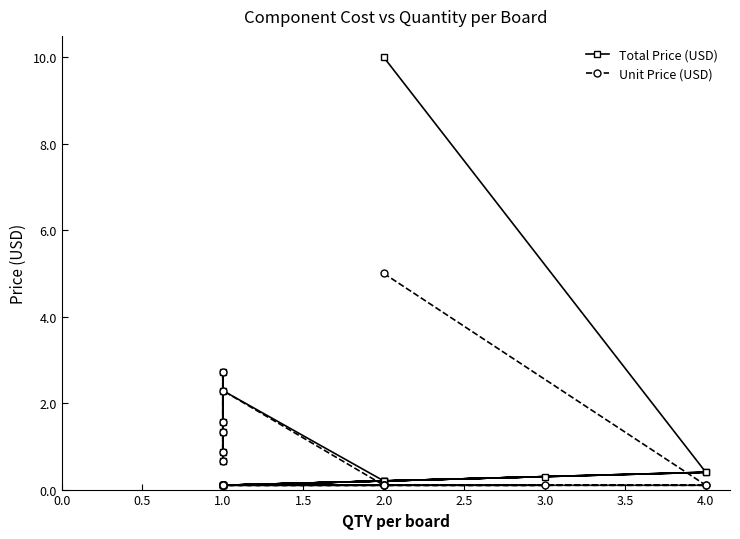

What is the difference between the maximum and minimum values in the Unit Price (USD) series?

4.9